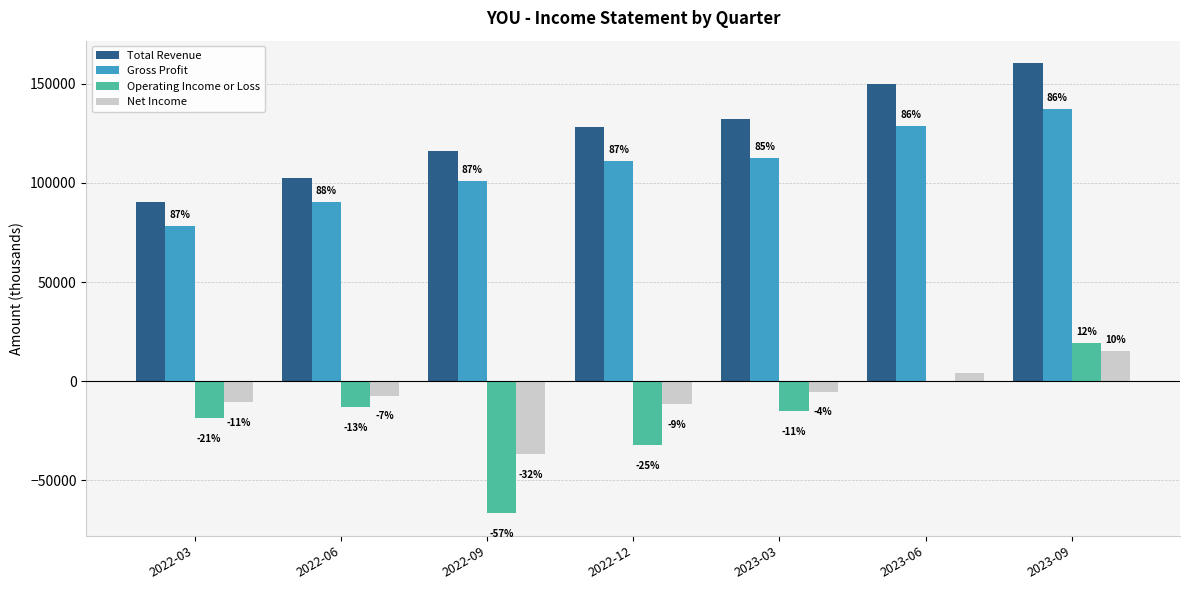

The Net Income series shows -14565 at 2022-03. True or false?

False